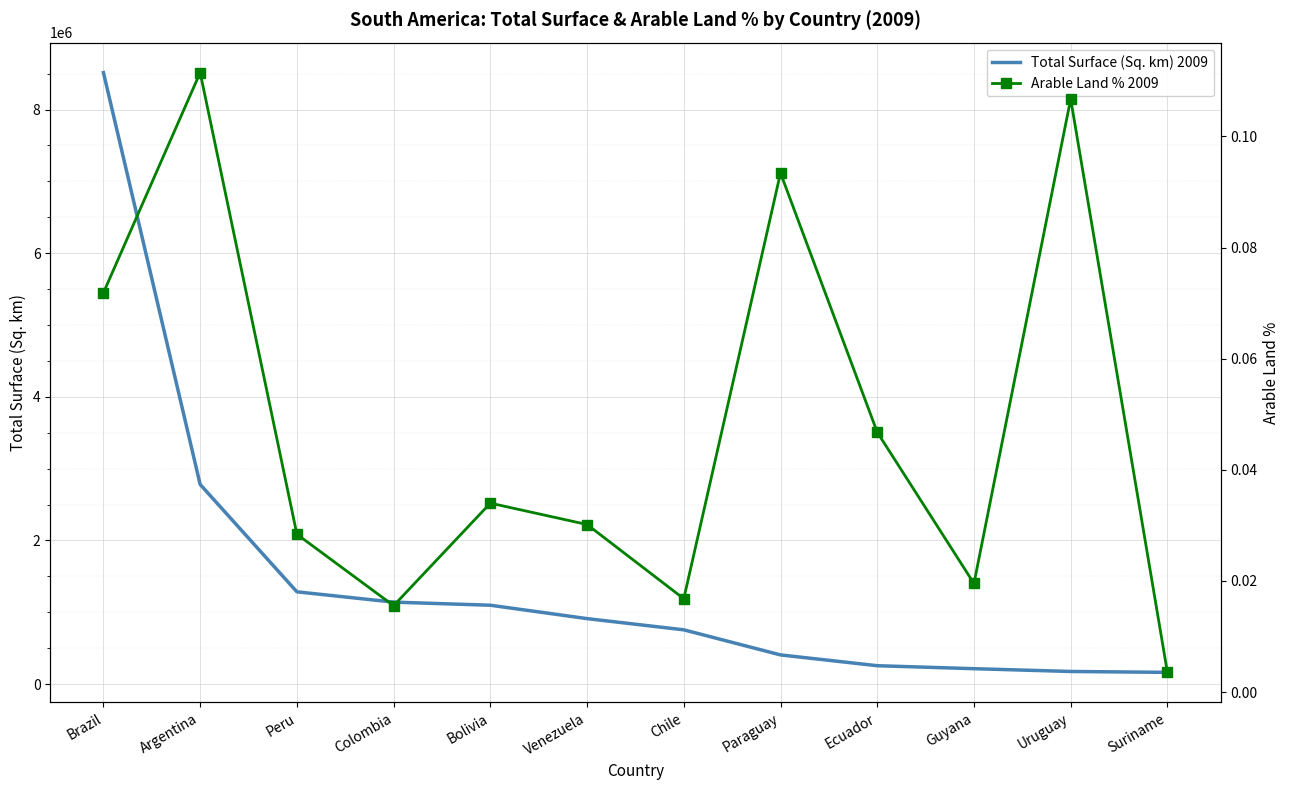

What is the difference between the highest and lowest values at Argentina?

2780399.9